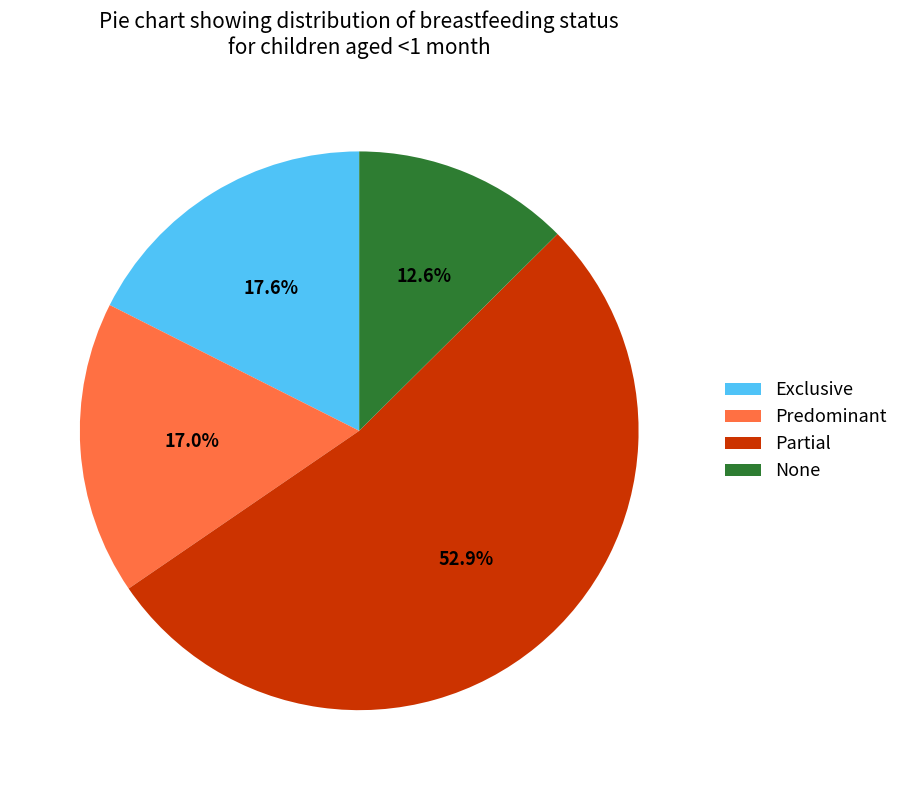

Which slice is the largest?

Partial